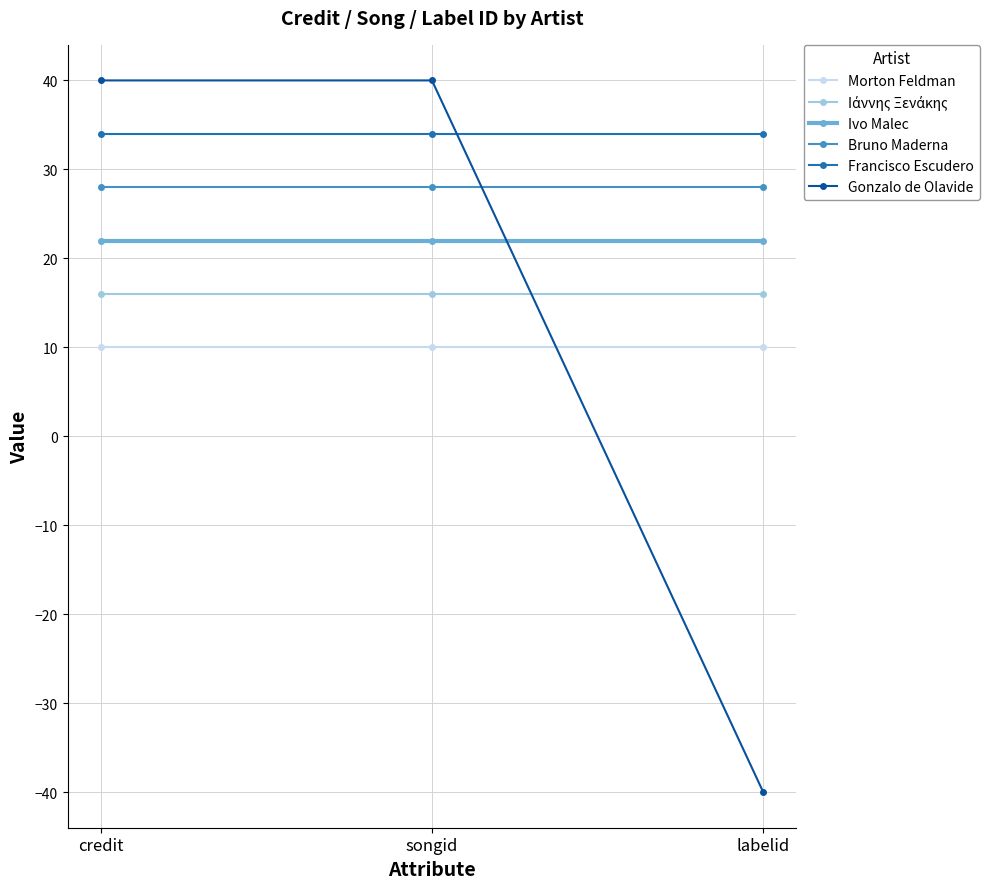

The value of Francisco Escudero at labelid is 49. True or false?

False